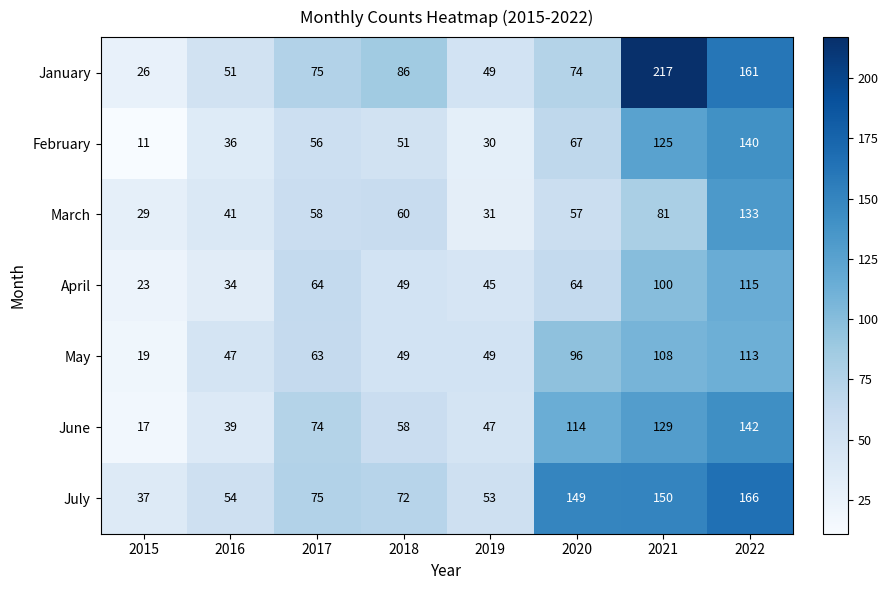

Rank the series at 2015 from highest to lowest value.

July, March, January, April, May, June, February